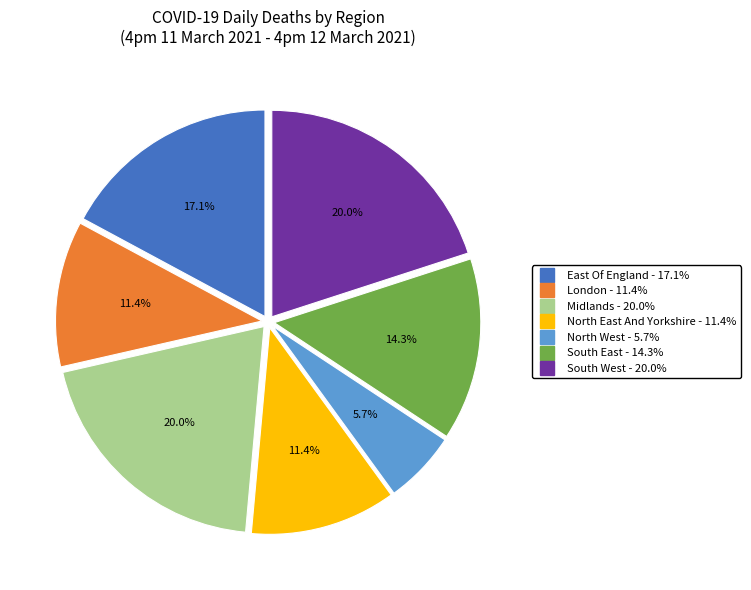

To the nearest percent, what is the average slice percentage?

14%